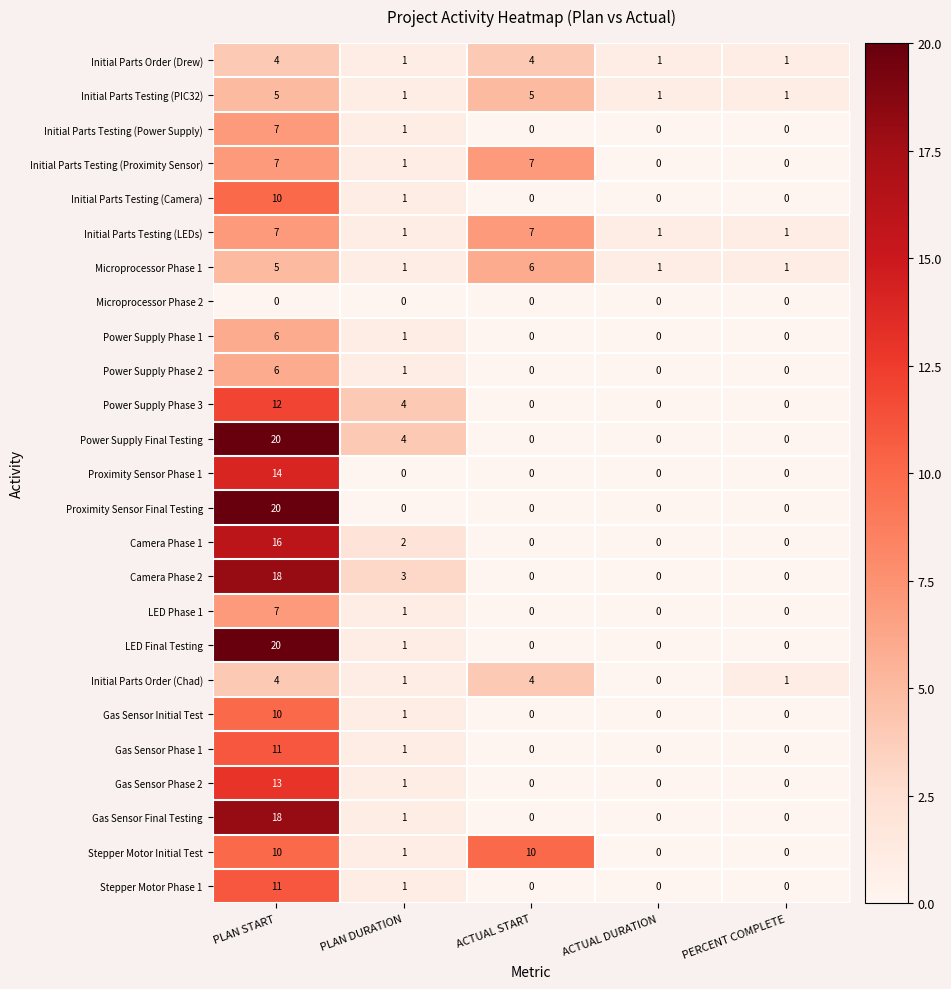

How many distinct data groups are displayed?

25